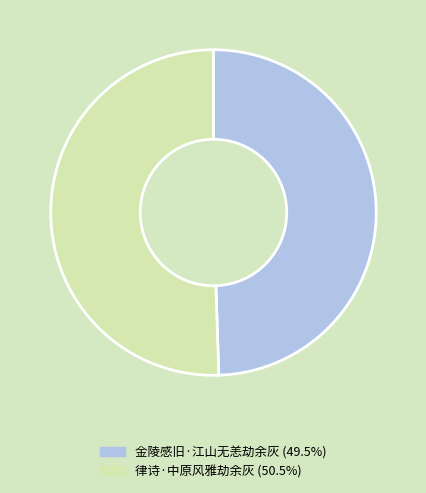

Is it true that 律诗·中原风雅劫余灰 is 39% of the pie?

False